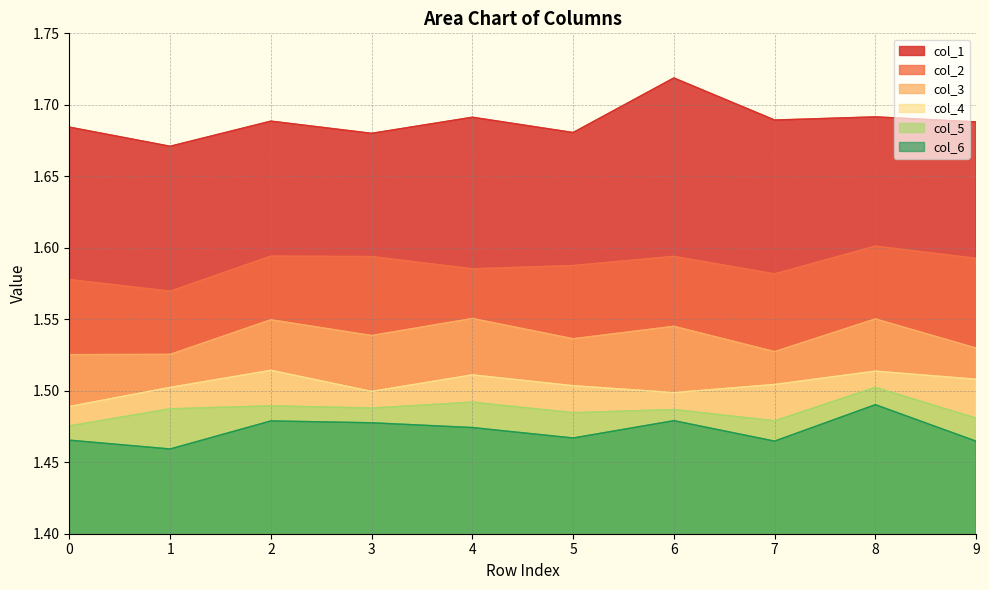

At how many categories does at least one series exceed 1?

10